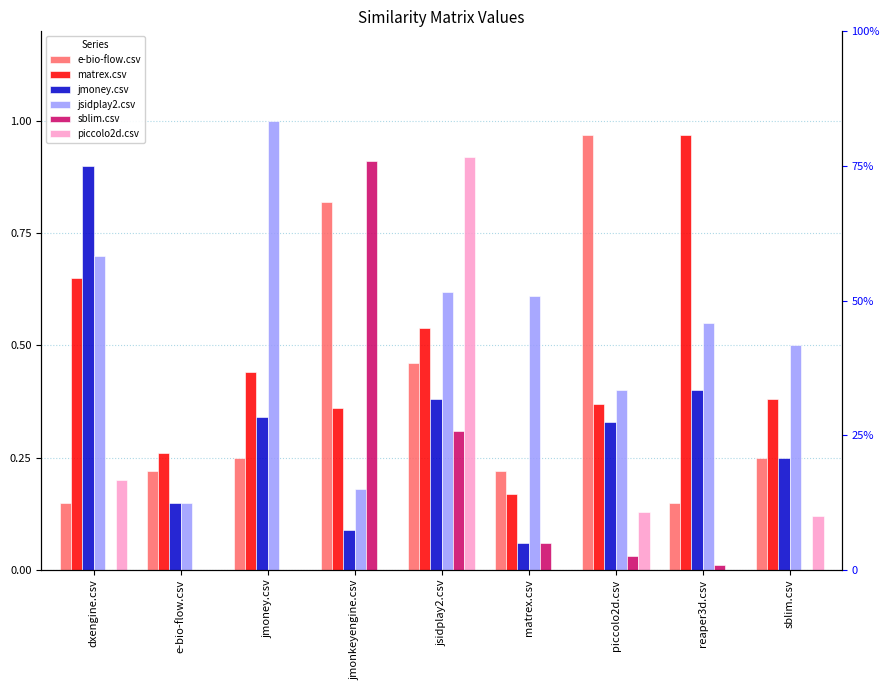

What is the total value across all series at reaper3d.csv?

2.1